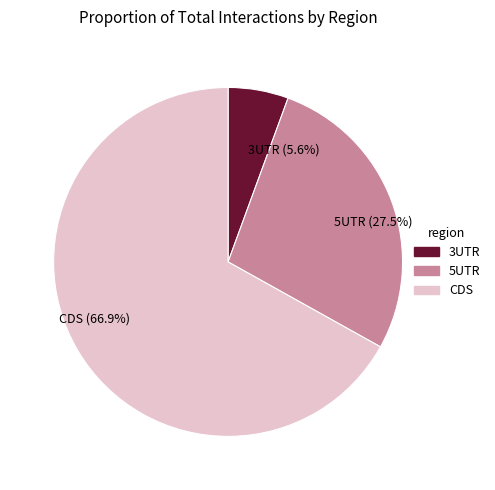

Which slice is the smallest?

3UTR (5.6%)